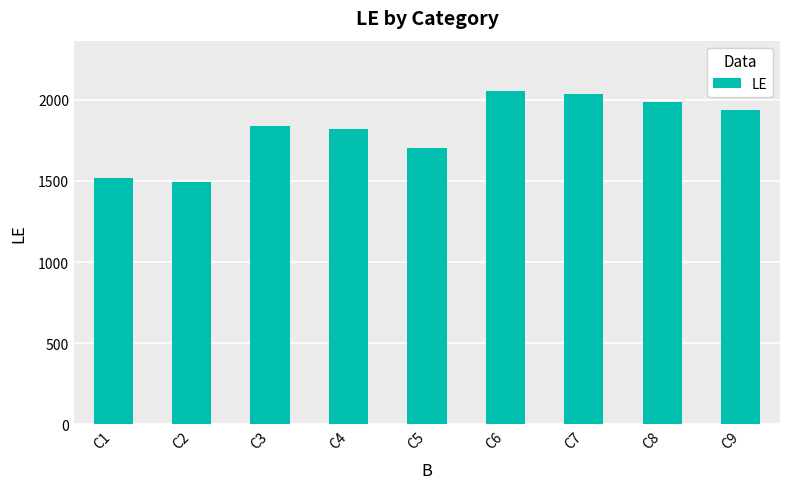

What is the minimum value shown in the chart?

1495